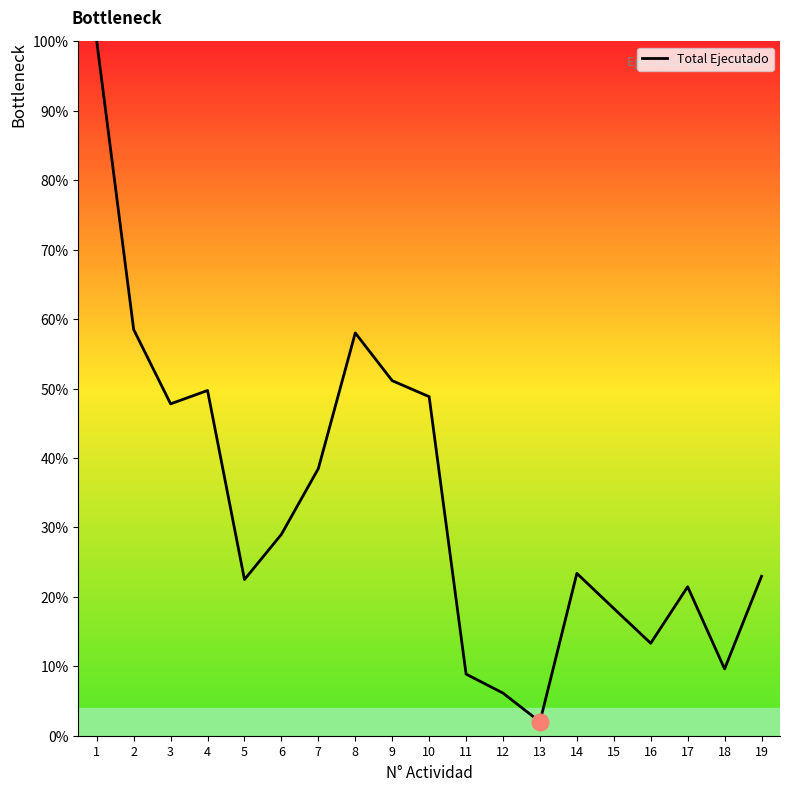

The value at 7 is 26.5. True or false?

False